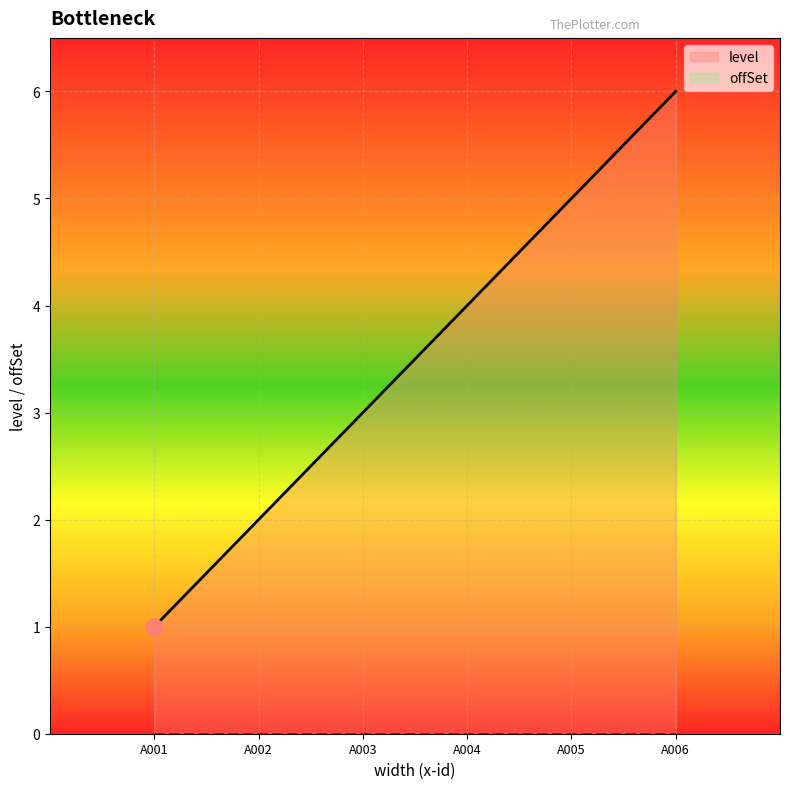

True or false: the data has more than 0 interior local peaks.

False